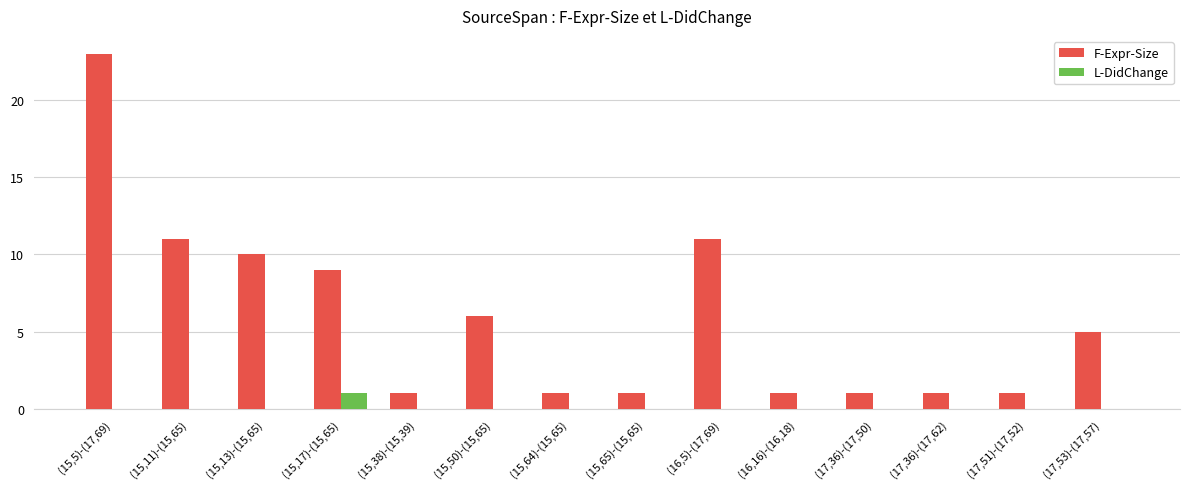

What is the total value across all series at (17,53)-(17,57)?

5